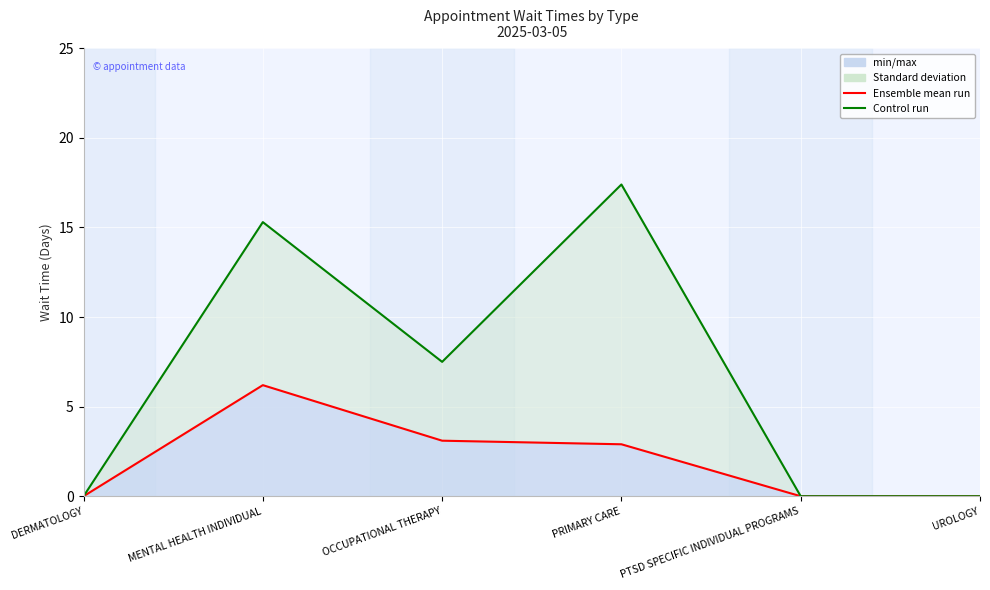

Reading left to right, extract all data points from this chart.

EstablishedPatients (mean): DERMATOLOGY=0.0	MENTAL HEALTH INDIVIDUAL=6.2	OCCUPATIONAL THERAPY=3.1	PRIMARY CARE=2.9	PTSD SPECIFIC INDIVIDUAL PROGRAMS=0.0	UROLOGY=0.0
NewPatients (control run): DERMATOLOGY=0.0	MENTAL HEALTH INDIVIDUAL=15.3	OCCUPATIONAL THERAPY=7.5	PRIMARY CARE=17.4	PTSD SPECIFIC INDIVIDUAL PROGRAMS=0.0	UROLOGY=0.0